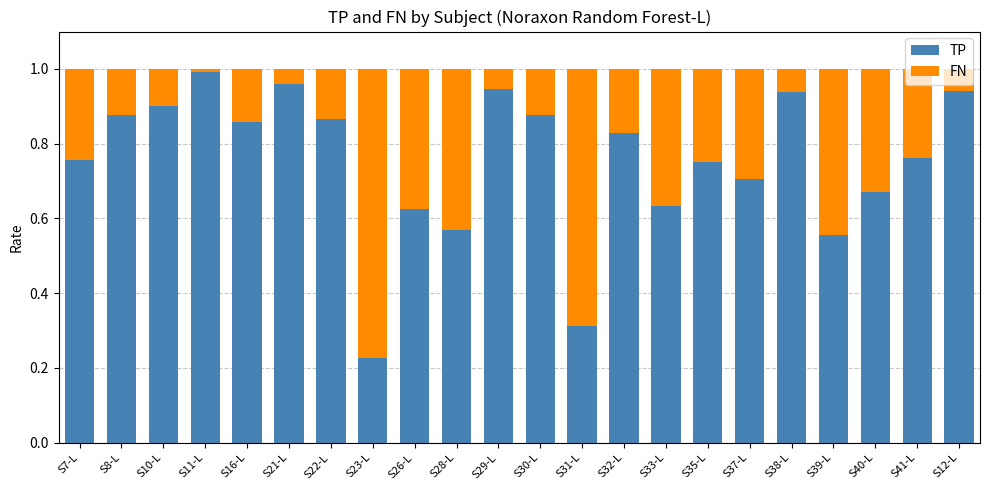

True or false: TP has a value of 0.3 at S41-L.

False